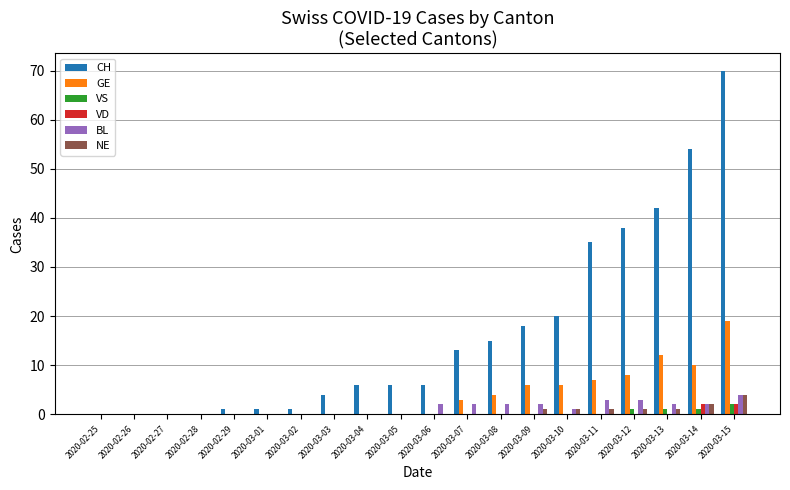

At which category is the sum across all series the highest?

2020-03-15